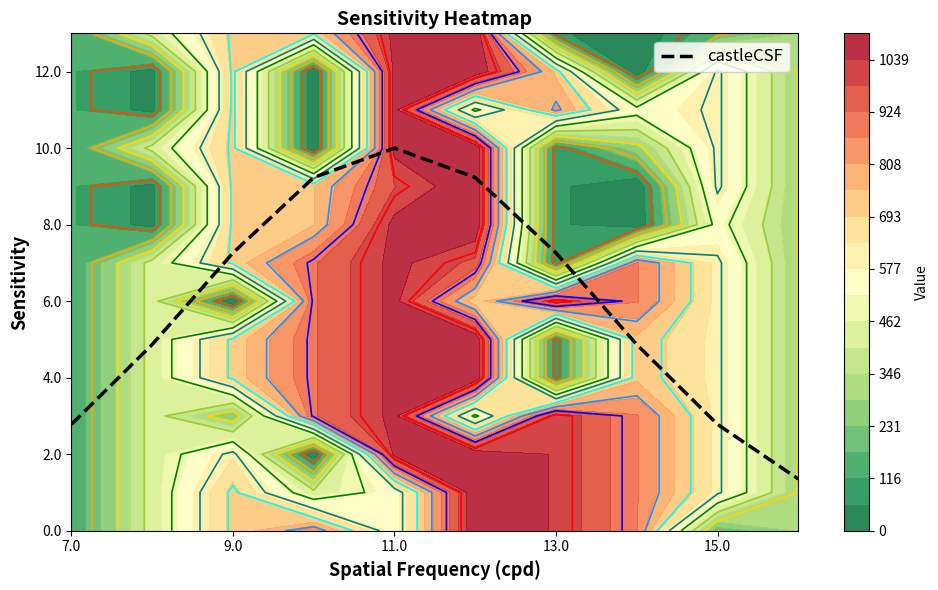

The value of castleCSF at 15.0 is 2.8. True or false?

True